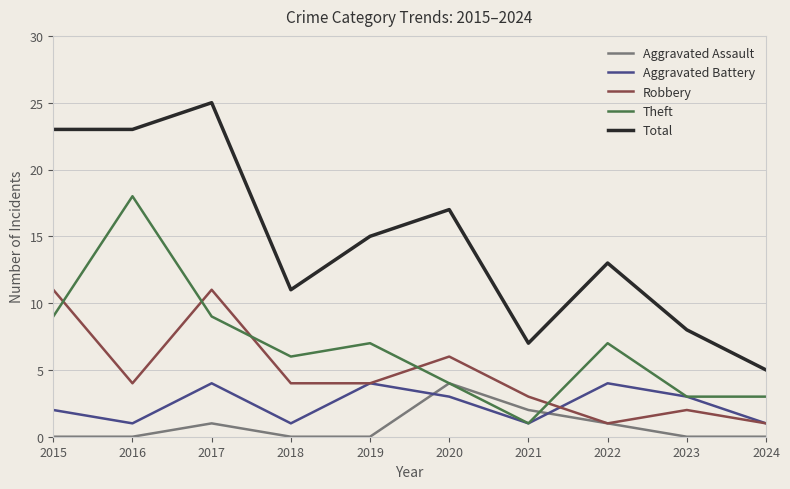

Where is the first local maximum for Total?

2017